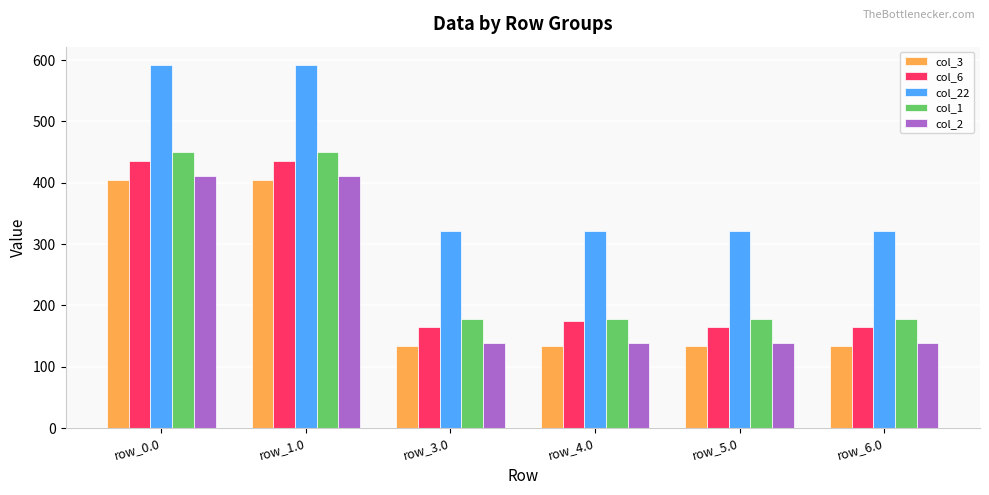

At row_5.0, list the series in order from smallest to largest.

col_3, col_2, col_6, col_1, col_22